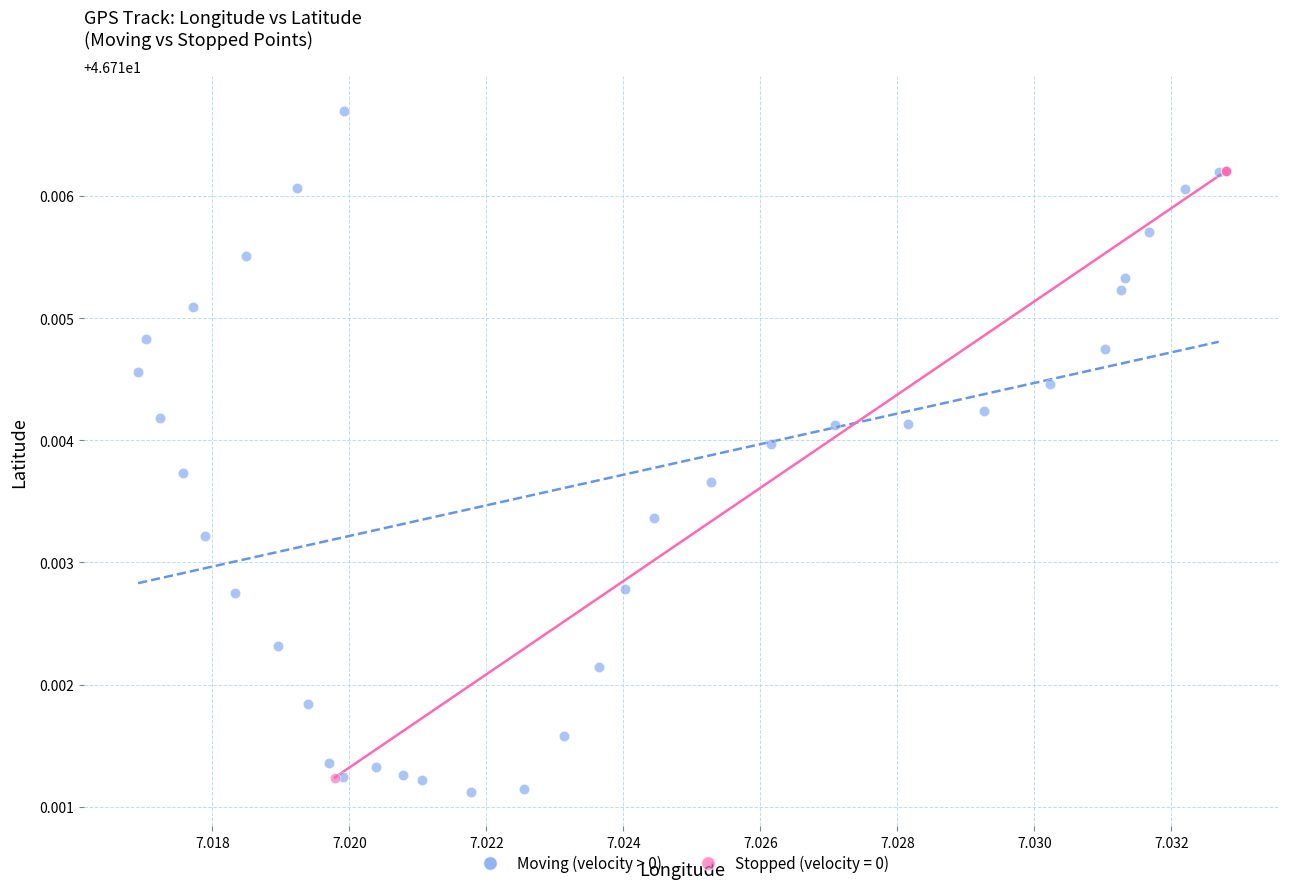

Which series reaches the maximum Y coordinate?

Moving (velocity > 0)